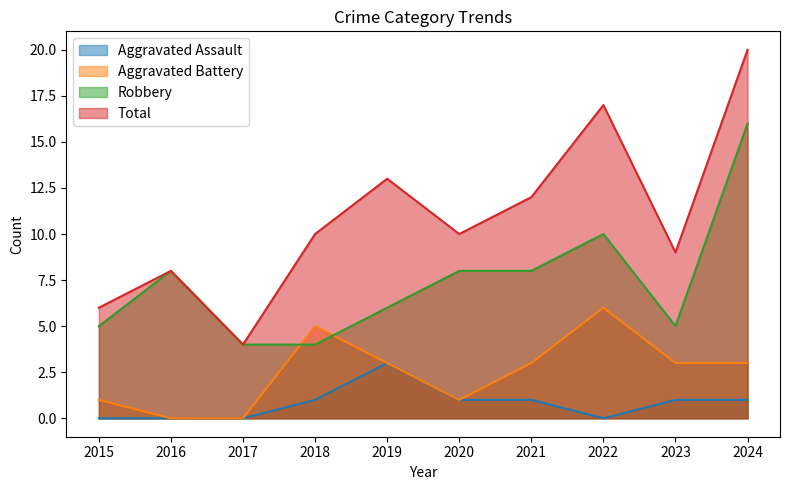

How many intersections are there between Robbery and Aggravated Battery?

2